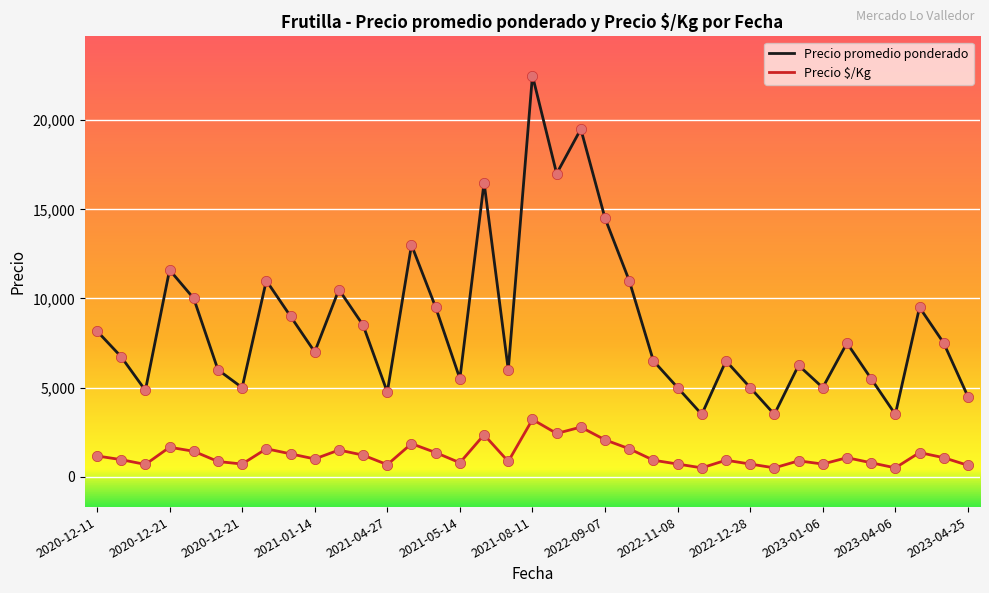

Which series has the largest total across all categories?

Precio promedio ponderado